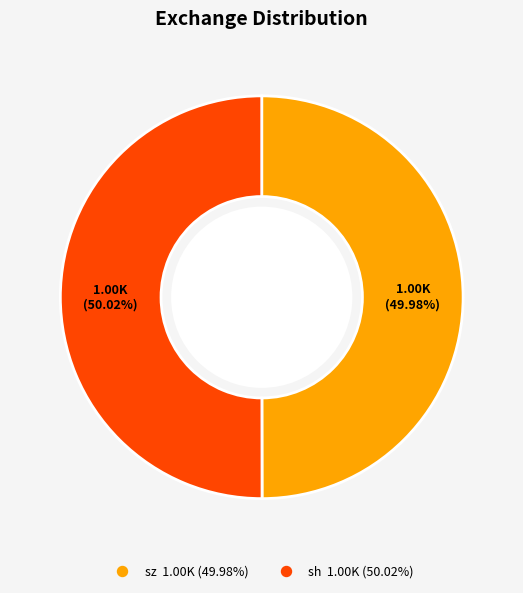

Approximately how many times larger is the value at sz compared to sh?

1.0